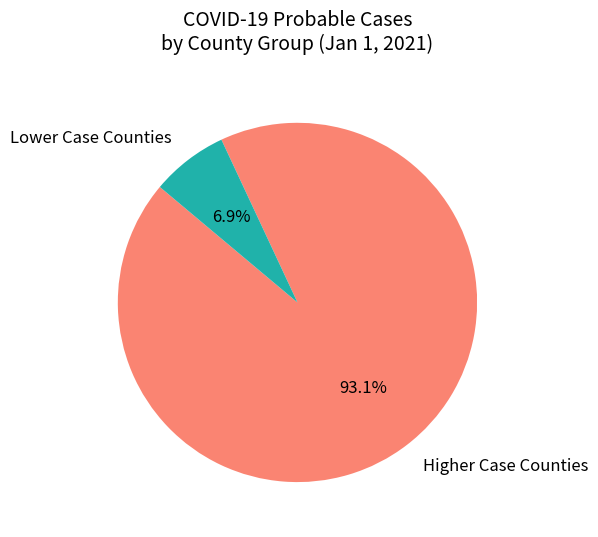

Between Lower Case Counties and Higher Case Counties, which is larger?

Higher Case Counties